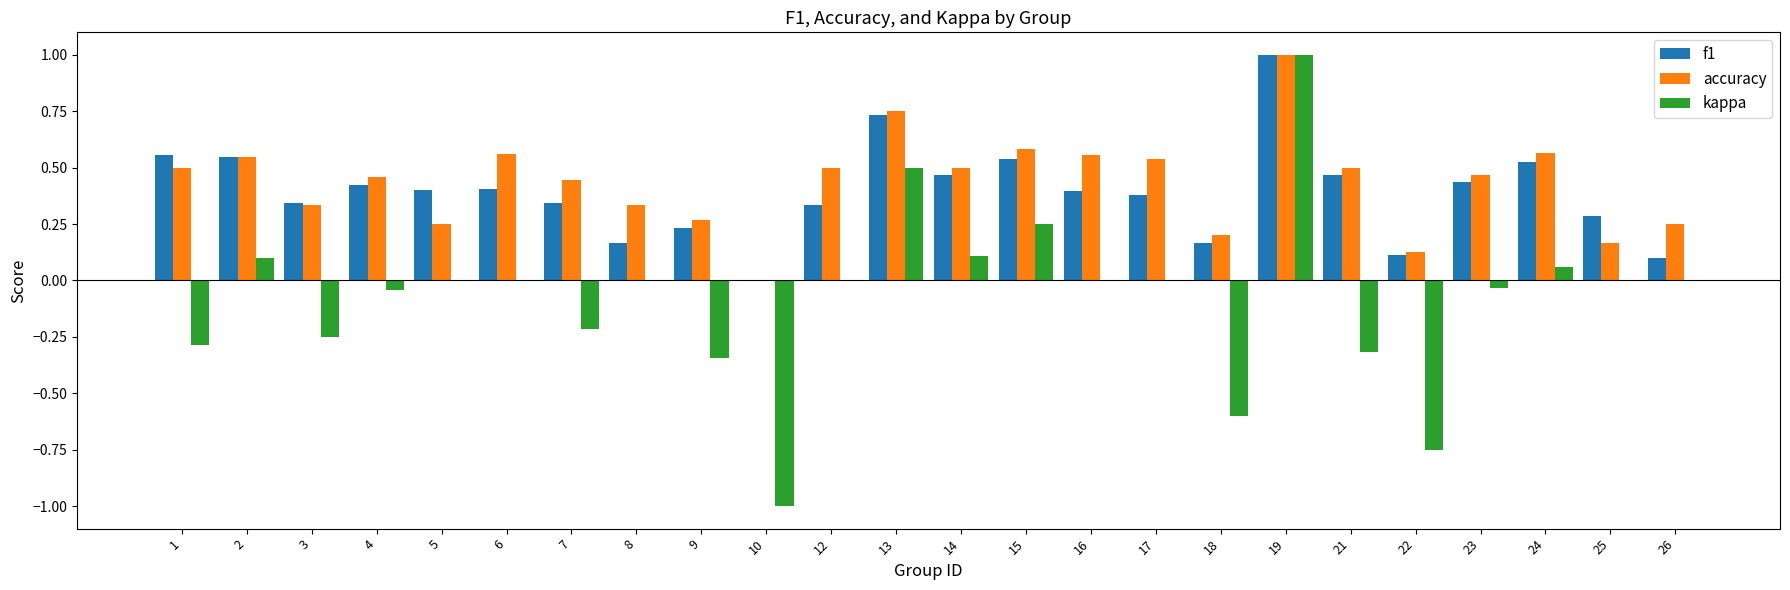

What is the highest value of the accuracy series?

1.0